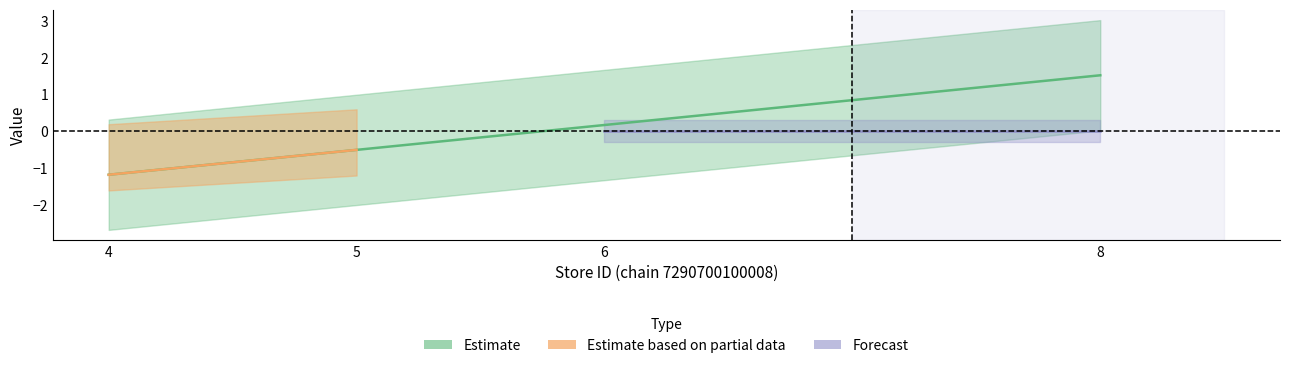

Reading left to right, list all the values displayed in this chart.

-1.2	-0.5	0.2	1.5